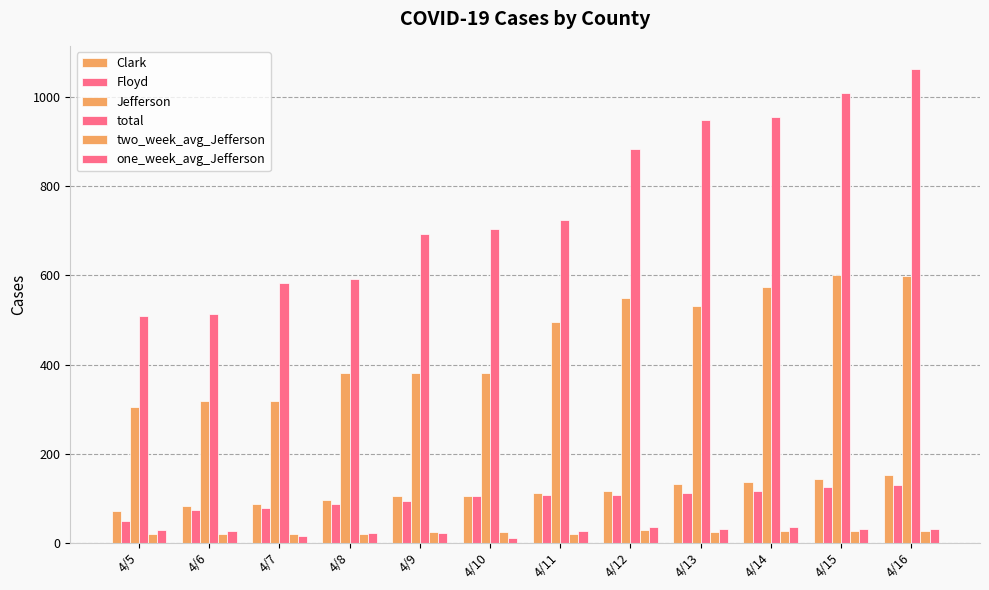

Count the number of data series in this chart.

6